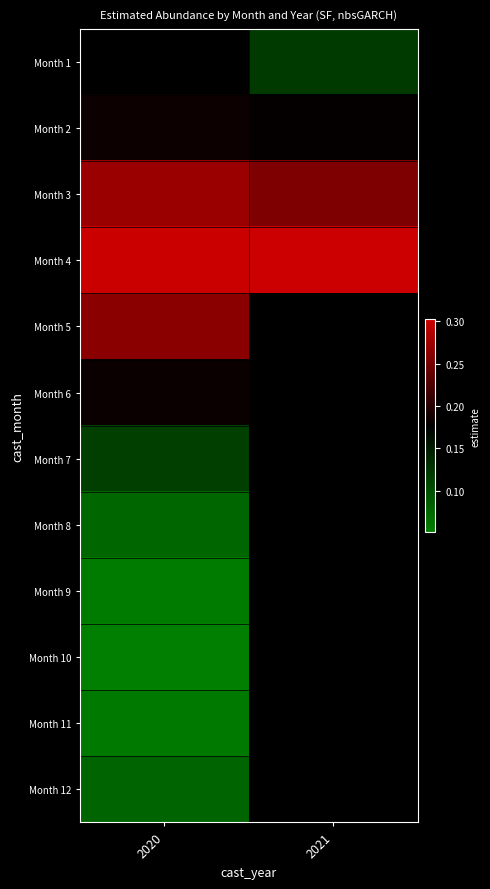

At 2020, list the series in order from smallest to largest.

Month 10, Month 9, Month 11, Month 8, Month 12, Month 7, Month 6, Month 5, Month 1, Month 2, Month 3, Month 4